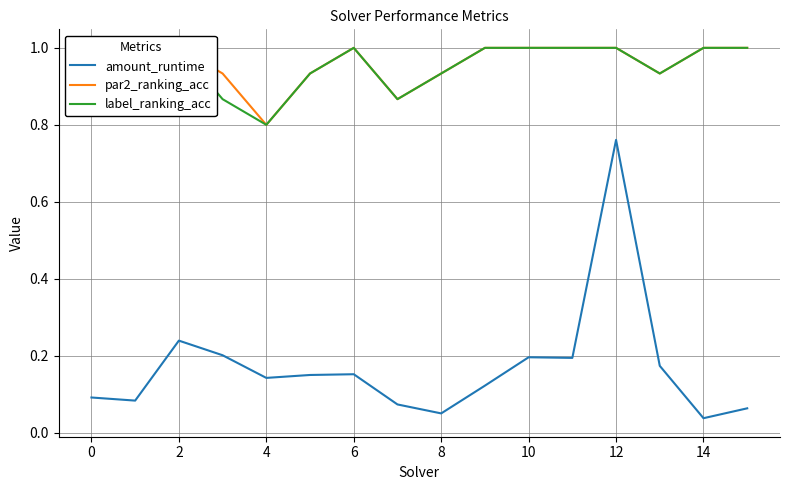

Is it true that amount_runtime equals 0.1 at 2?

False